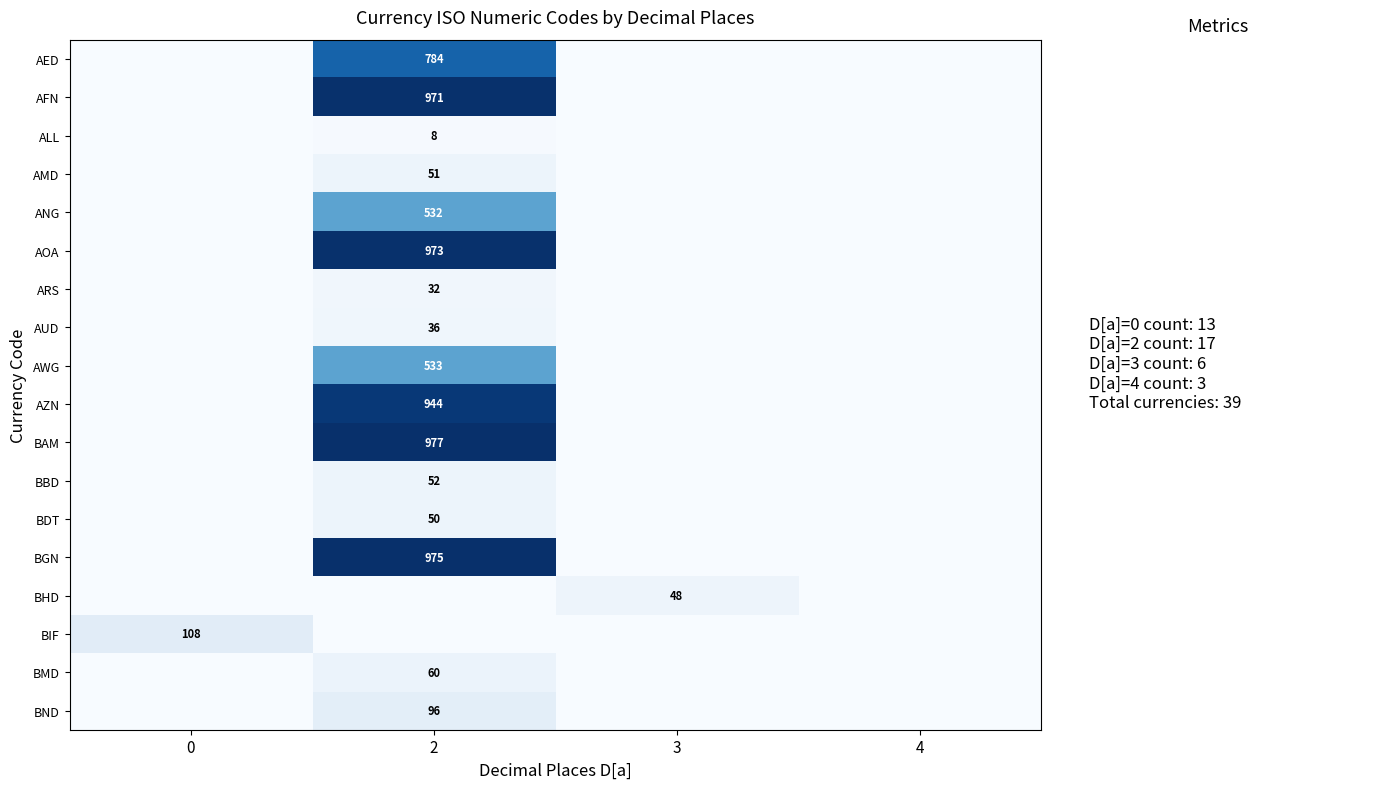

True or false: BHD has a value of 48 at 3.

True